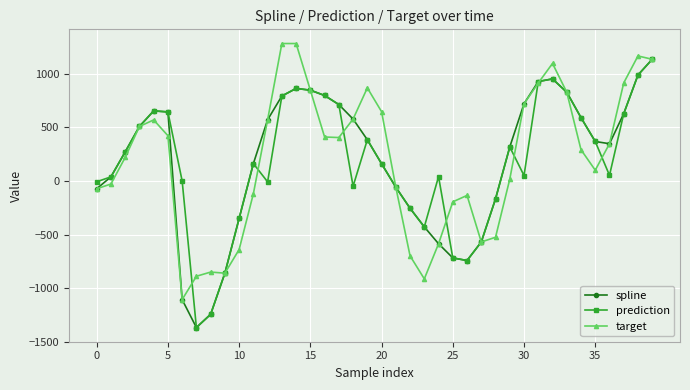

True or false: spline has more than 0 interior local peaks.

True